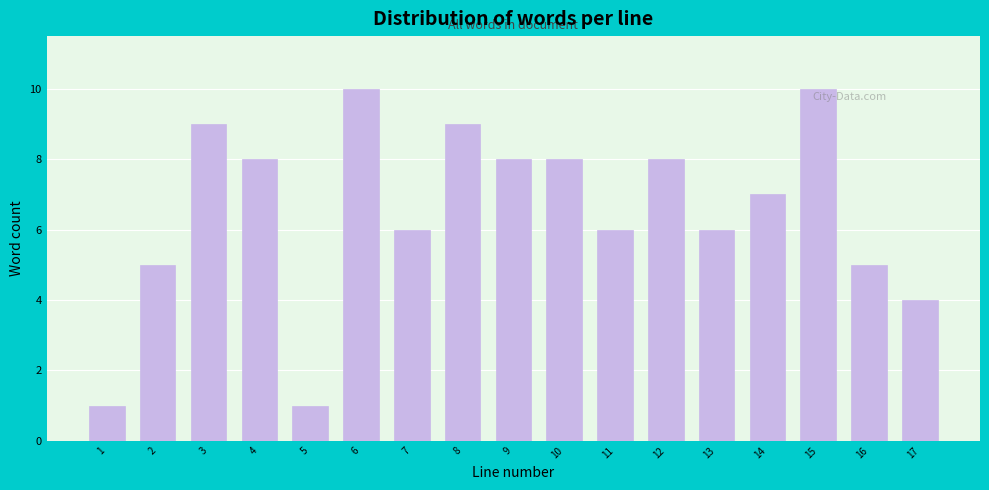

Reading left to right, extract all data points from this chart.

1	5	9	8	1	10	6	9	8	8	6	8	6	7	10	5	4